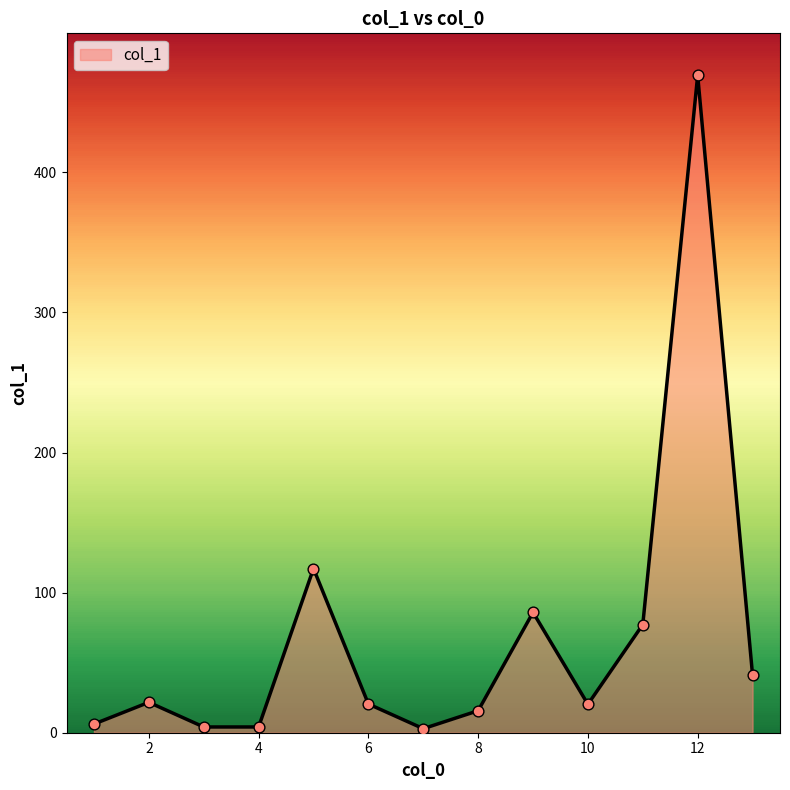

What is the maximum value shown in the chart?

469.2